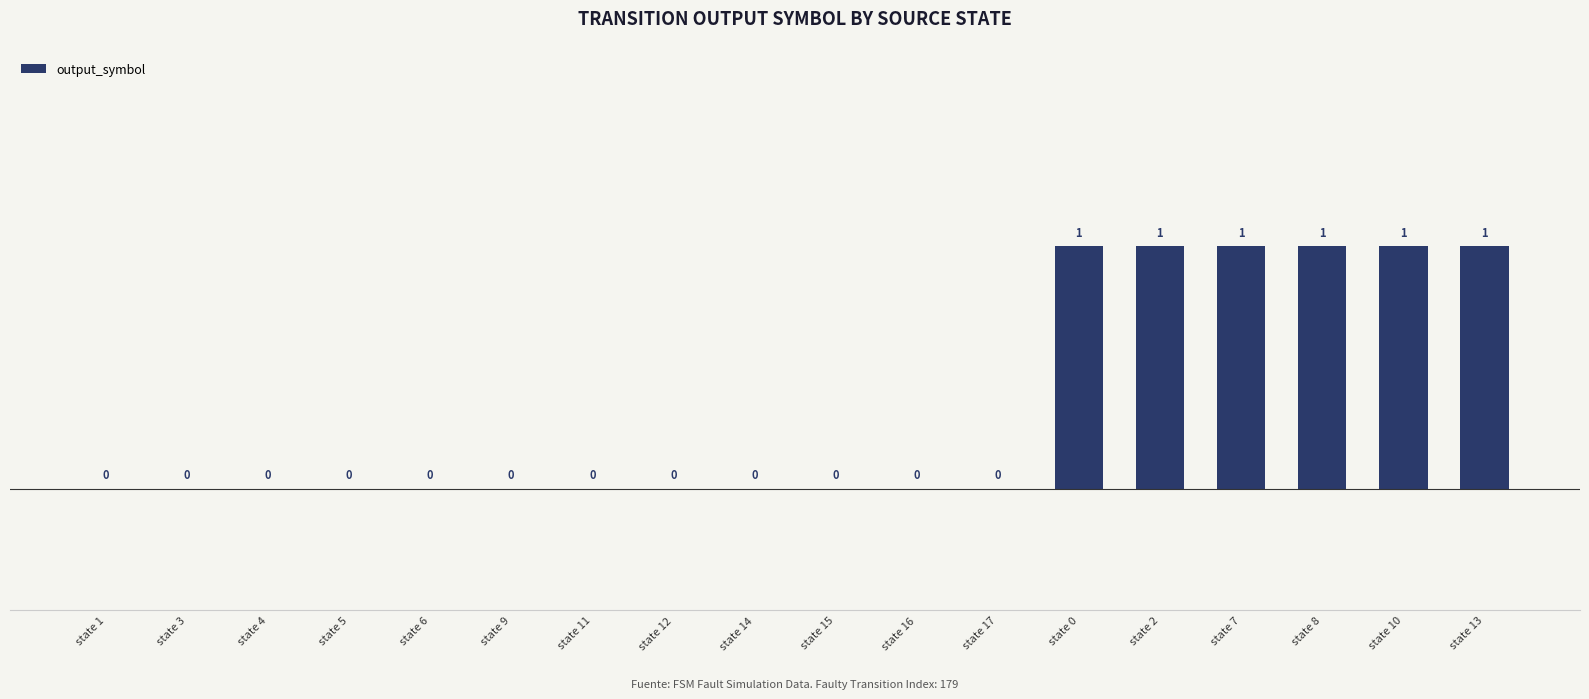

Is it true that the value at state 2 is 2?

False